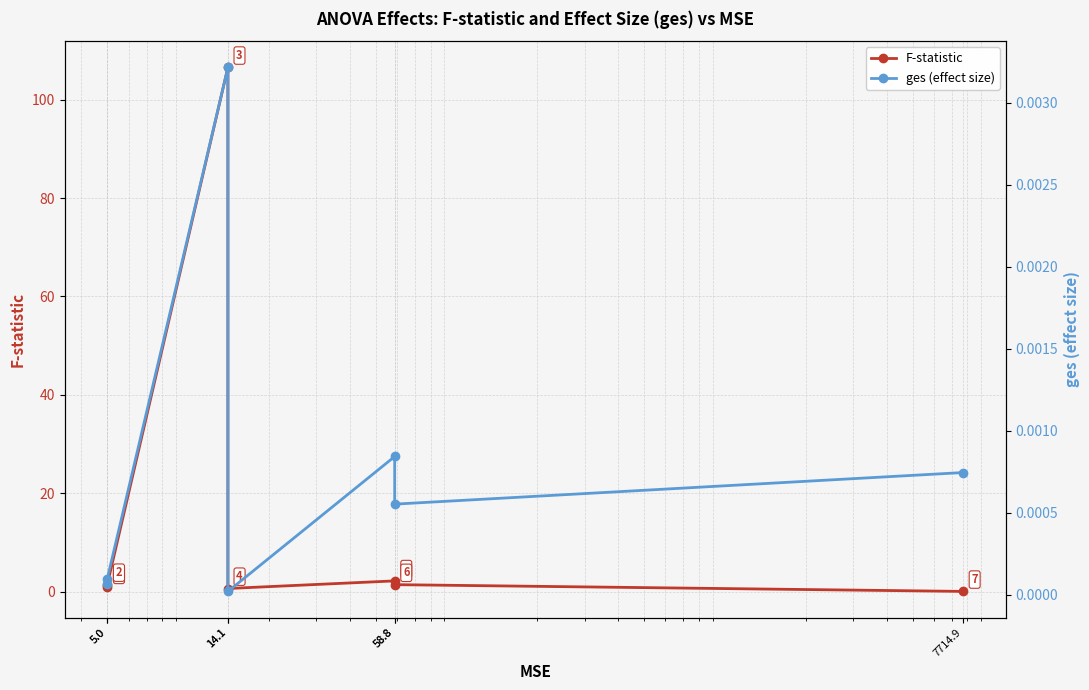

Read the F-statistic value at 58.8.

1.5